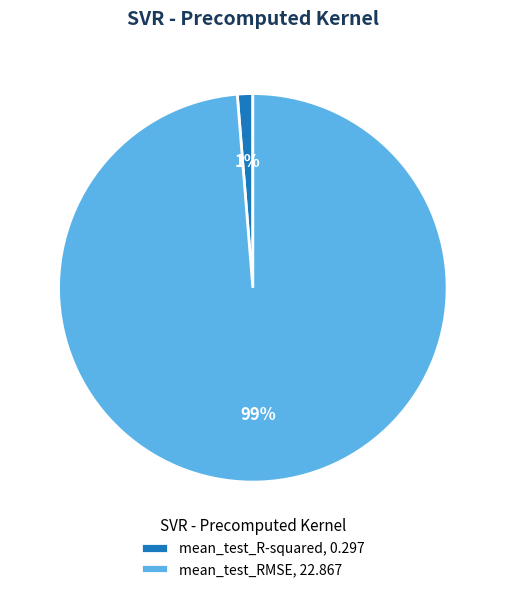

How many segments does this pie chart have?

2